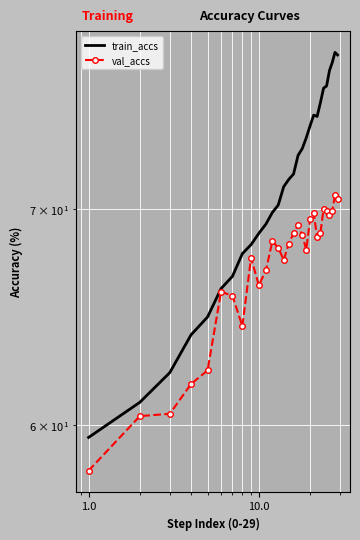

Reading left to right, what are all the values shown in this chart?

train_accs: 59.5	61.0	62.3	64.0	64.8	66.1	66.7	67.8	68.2	68.8	69.2	69.8	70.2	71.1	71.5	71.8	72.7	73.1	73.6	74.3	74.8	74.8	75.5	76.3	76.4	77.3	77.7	78.3	78.1
val_accs: 58.1	60.4	60.5	61.8	62.4	66.0	65.8	64.4	67.6	66.3	67.0	68.4	68.1	67.5	68.3	68.8	69.2	68.7	68.0	69.5	69.8	68.6	68.8	70.0	69.9	69.7	69.9	70.7	70.5